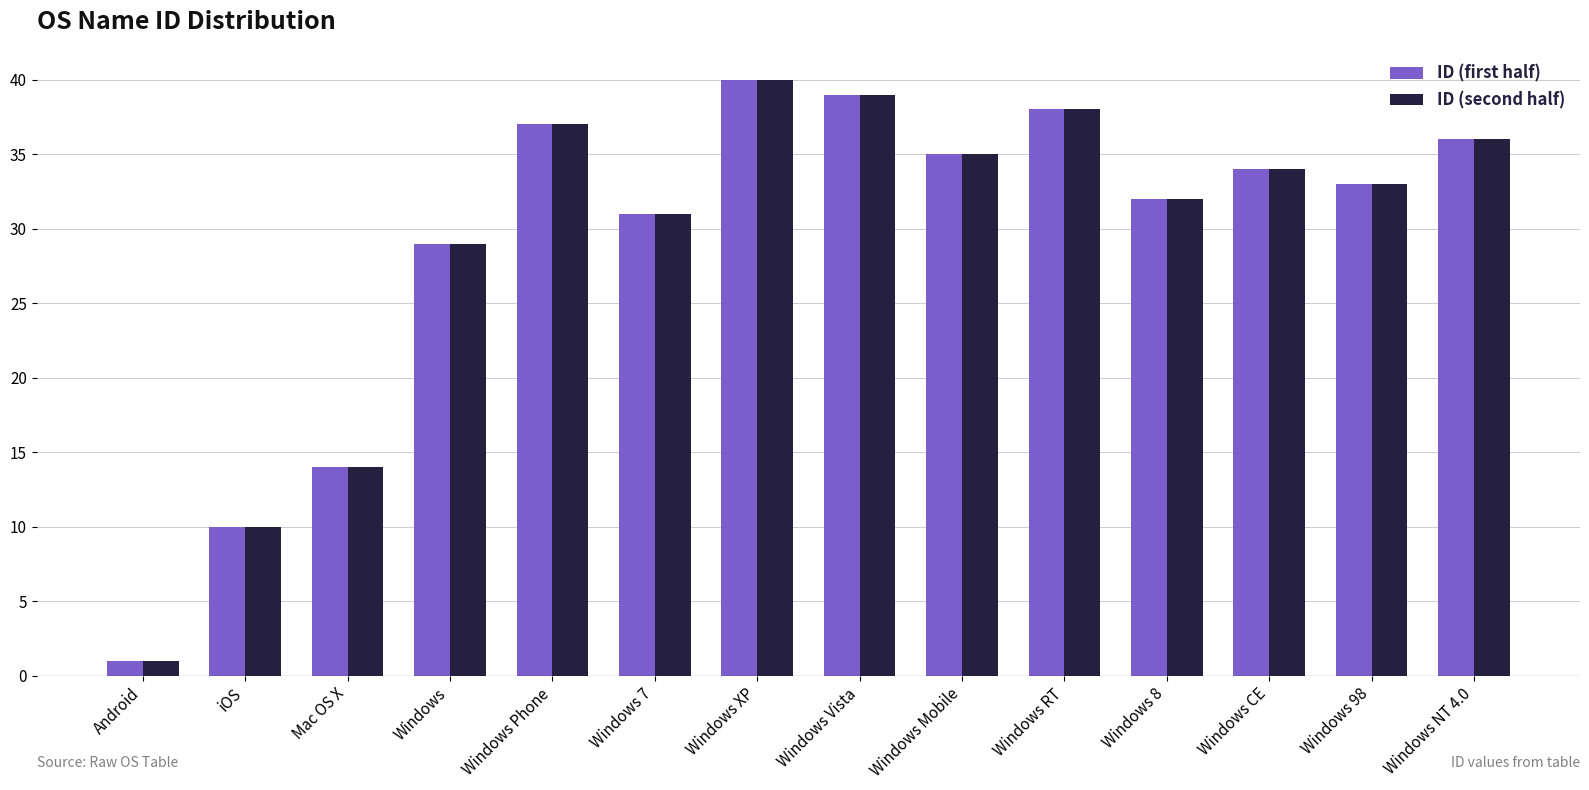

What is the total value across all series at Windows Vista?

78